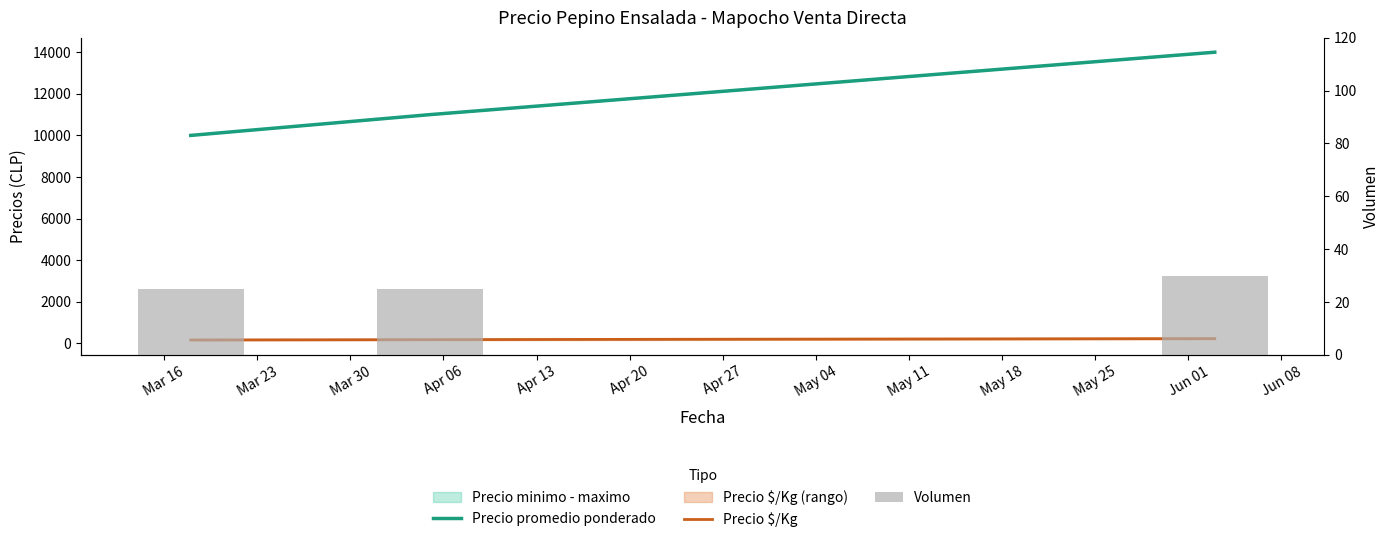

Which series has the largest range (max minus min)?

Precio promedio ponderado